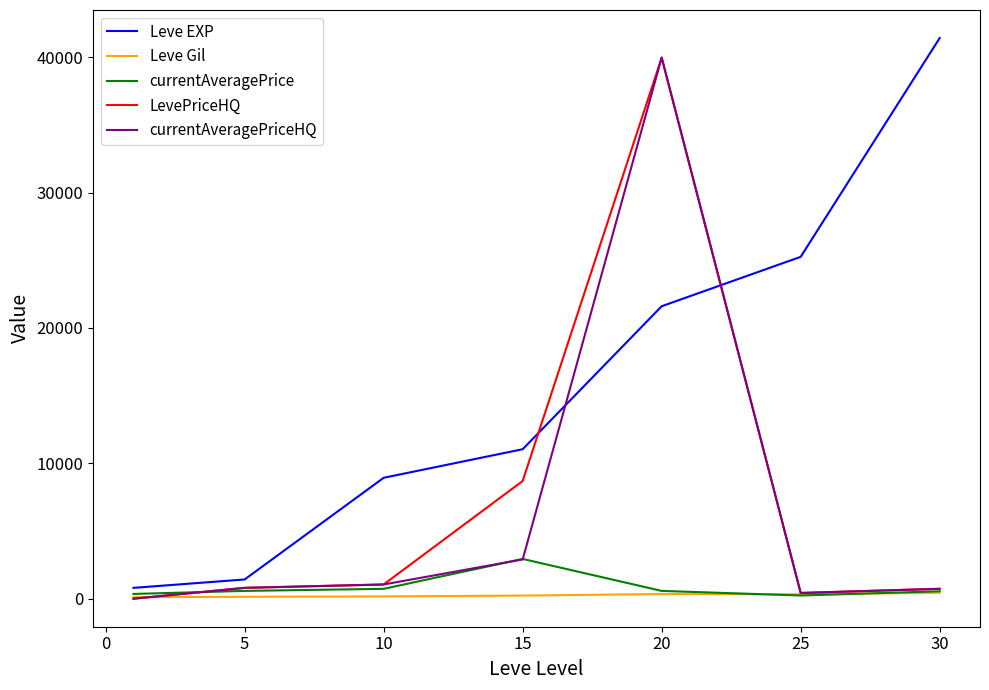

What is the maximum value shown in the chart?

41410.0